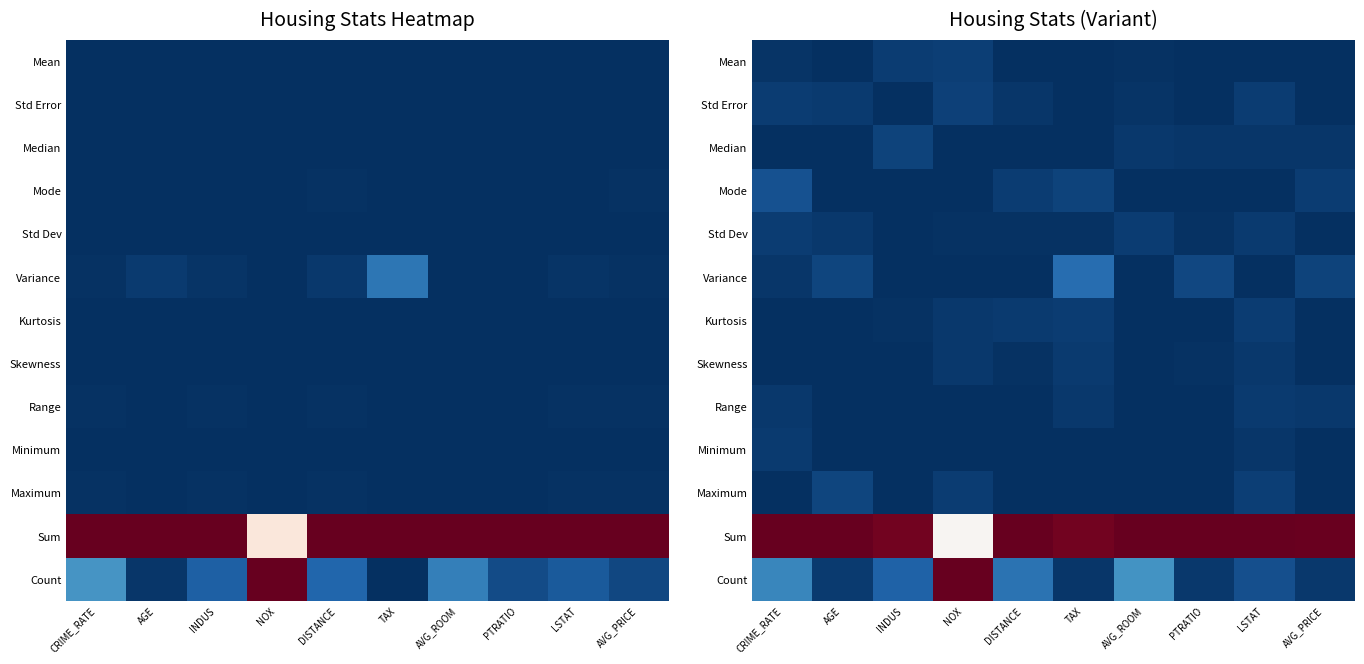

Which has a higher value, NOX or LSTAT?

NOX